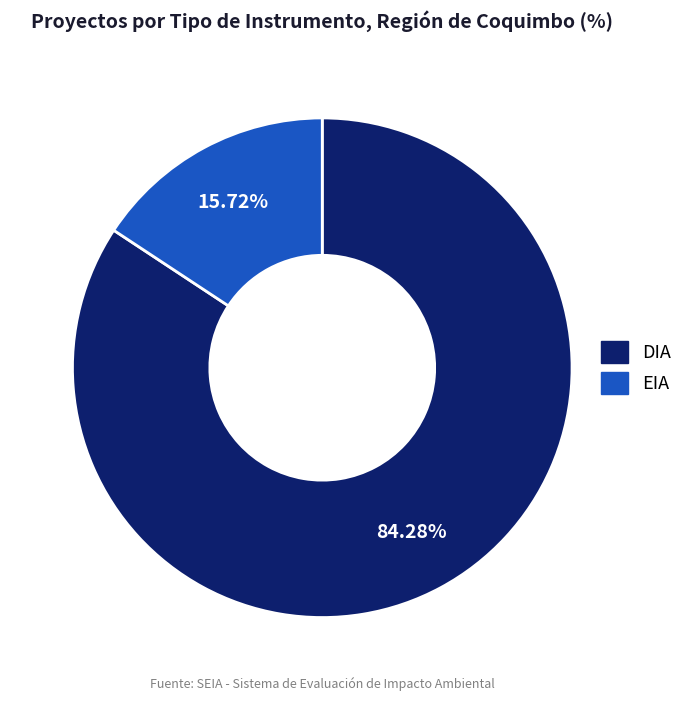

Which category has the biggest portion of the pie?

DIA